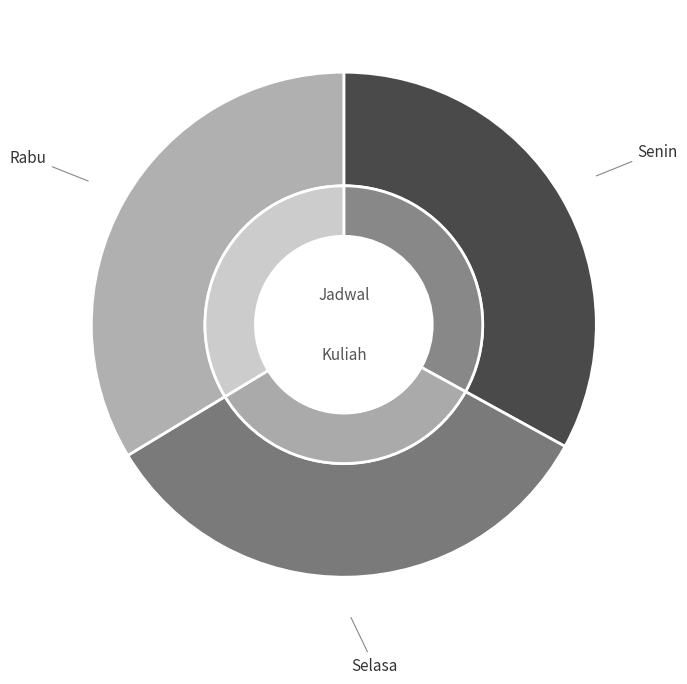

True or false: Senin accounts for 33% of the total.

True